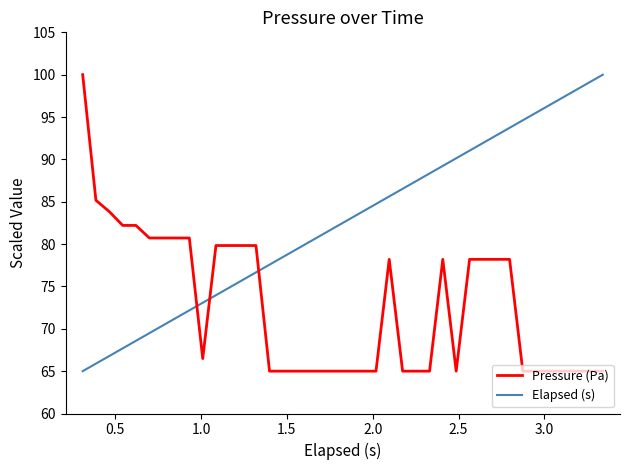

How many times do Elapsed (s) and Pressure (Pa) cross each other?

3